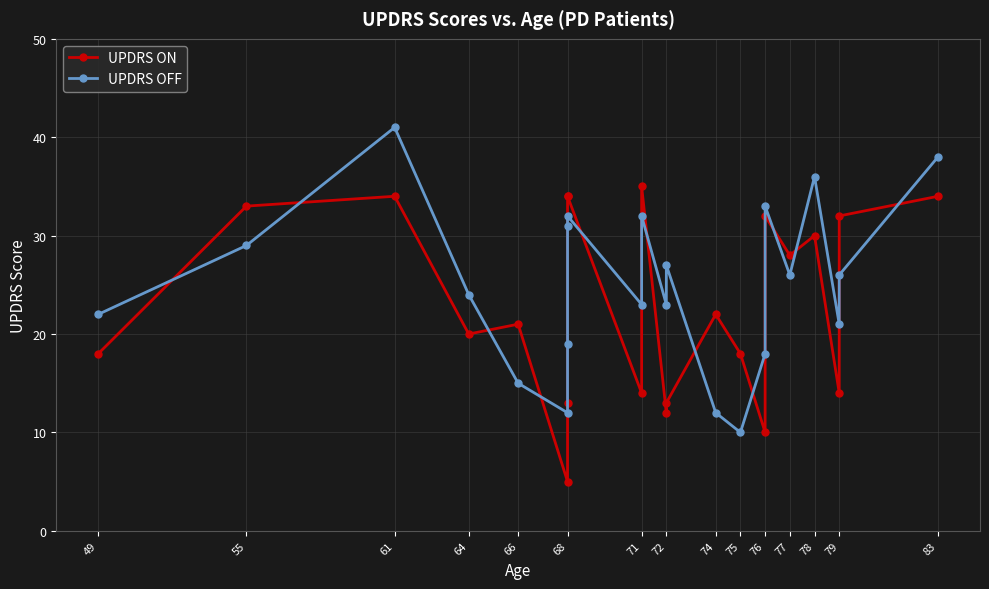

What is the sum of all UPDRS OFF values?

550